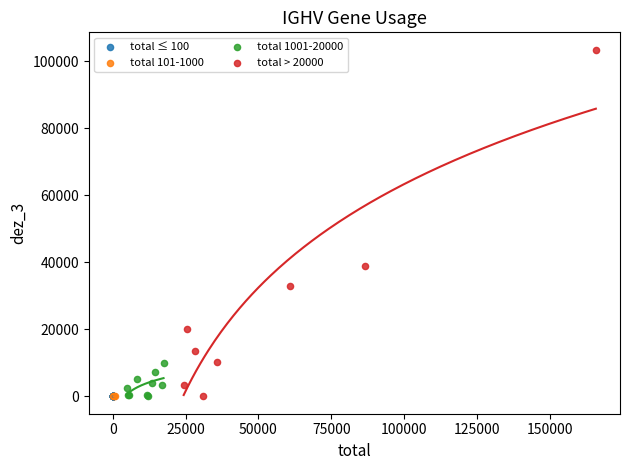

Which series contains the highest Y value?

total > 20000